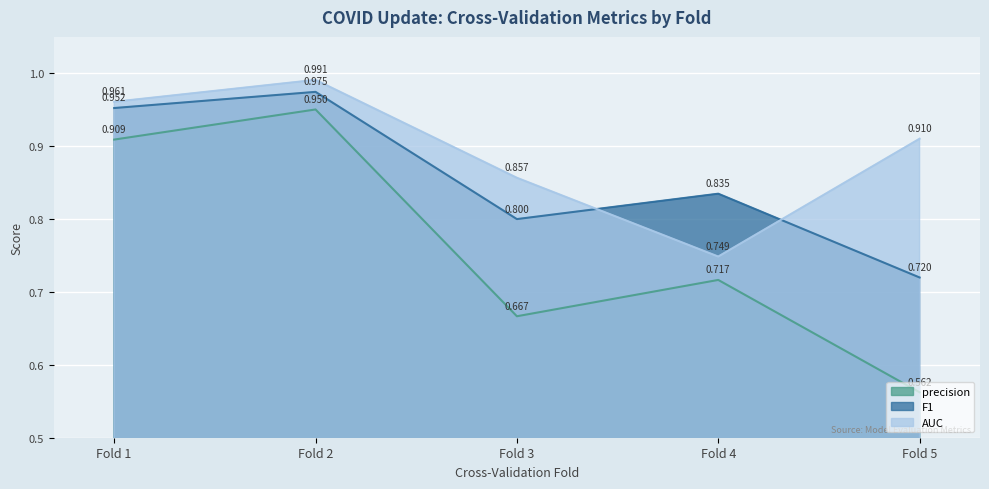

Reading right to left, what are all the values shown in this chart?

precision: Fold 5=0.6	Fold 4=0.7	Fold 3=0.7	Fold 2=1.0	Fold 1=0.9
F1: Fold 5=0.7	Fold 4=0.8	Fold 3=0.8	Fold 2=1.0	Fold 1=1.0
AUC: Fold 5=0.9	Fold 4=0.7	Fold 3=0.9	Fold 2=1.0	Fold 1=1.0